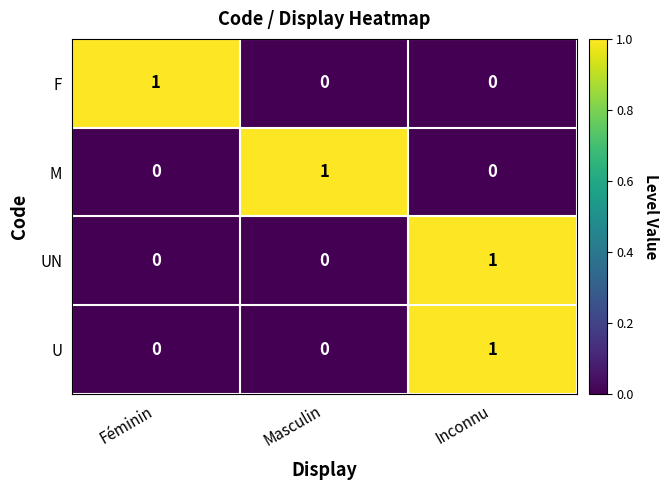

What is the spread (max minus min) of values at Féminin?

1